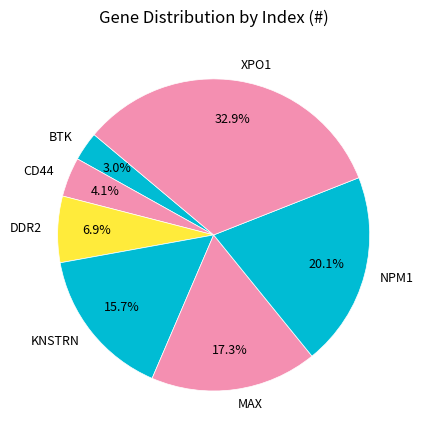

The DDR2 slice represents 7% of the pie. True or false?

True